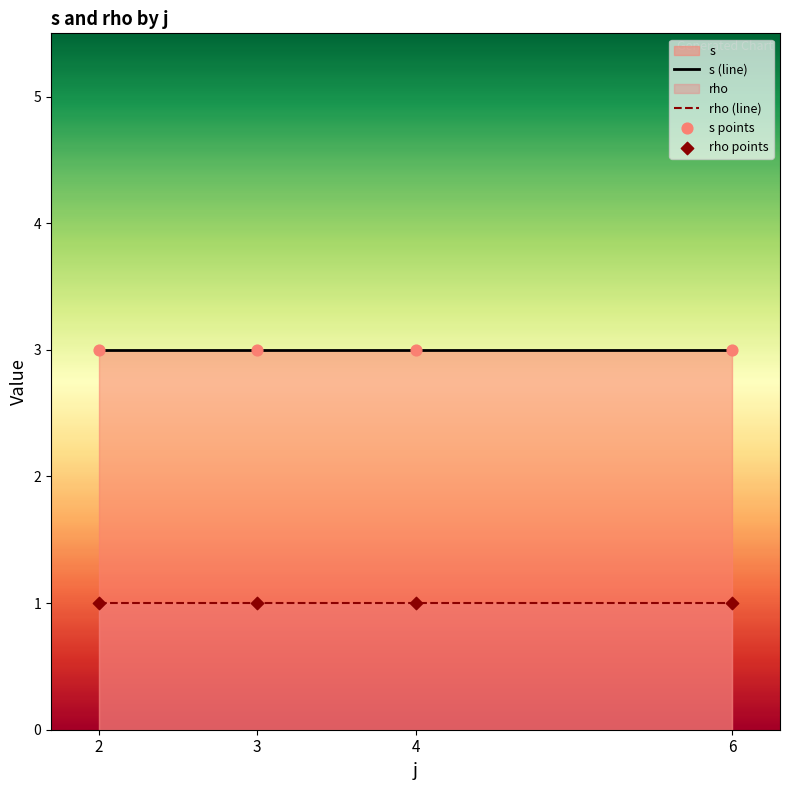

At which category is the sum across all series the highest?

2